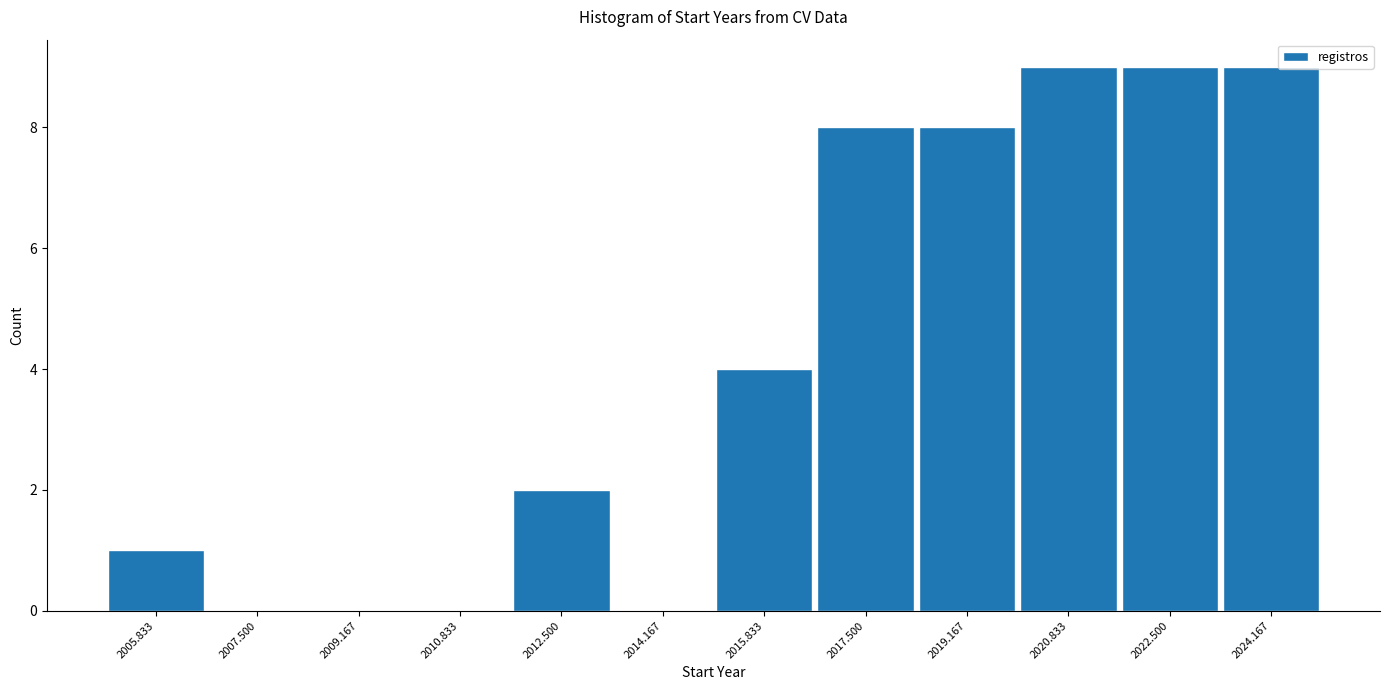

How tall is the bar that spans 2015.0 to 2016.6 on the x-axis? Neither the bar edges nor the heights are printed on the chart, so give them approximately, as read against the axes.

4